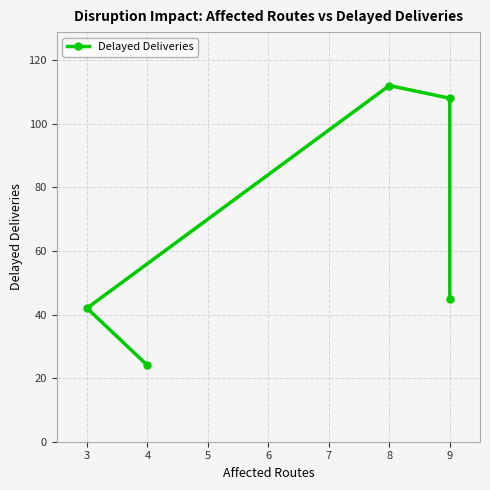

What is the value of the 3rd point from the left?

112